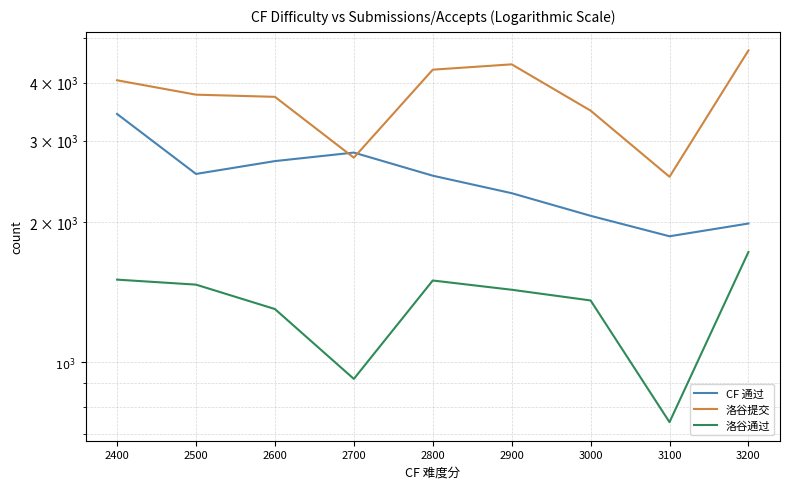

Reading right to left, what are all the values shown in this chart?

CF 通过: 1987.0	1865.0	2064.5	2310.0	2519.5	2826.0	2709.0	2541.7	3423.2
洛谷提交: 4693.0	2506.0	3480.5	4380.0	4265.5	2755.2	3727.3	3767.7	4046.4
洛谷通过: 1725.0	741.0	1356.0	1430.0	1497.2	918.5	1299.3	1466.8	1503.7